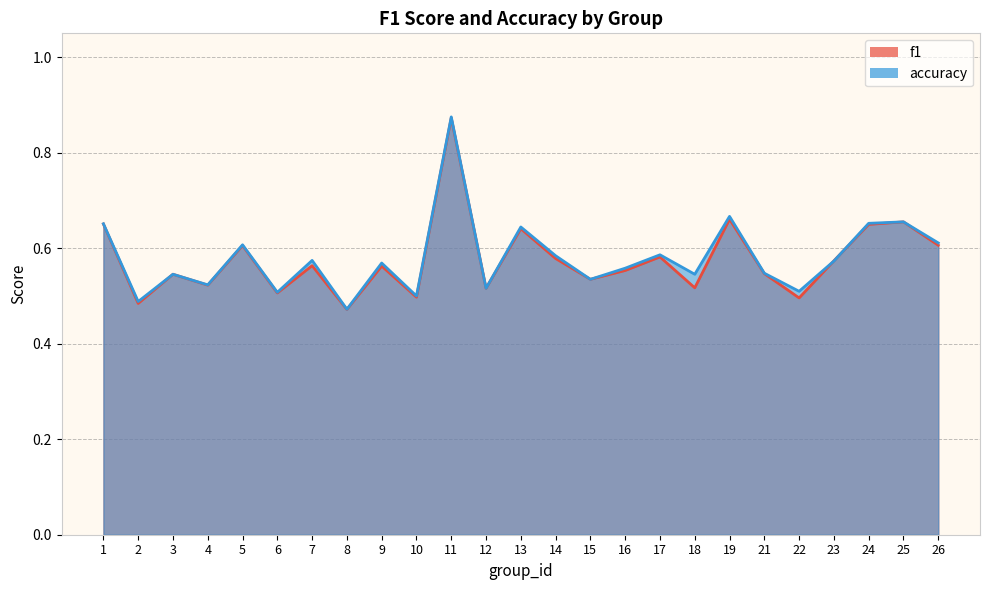

What value does the f1 series have at 10?

0.5